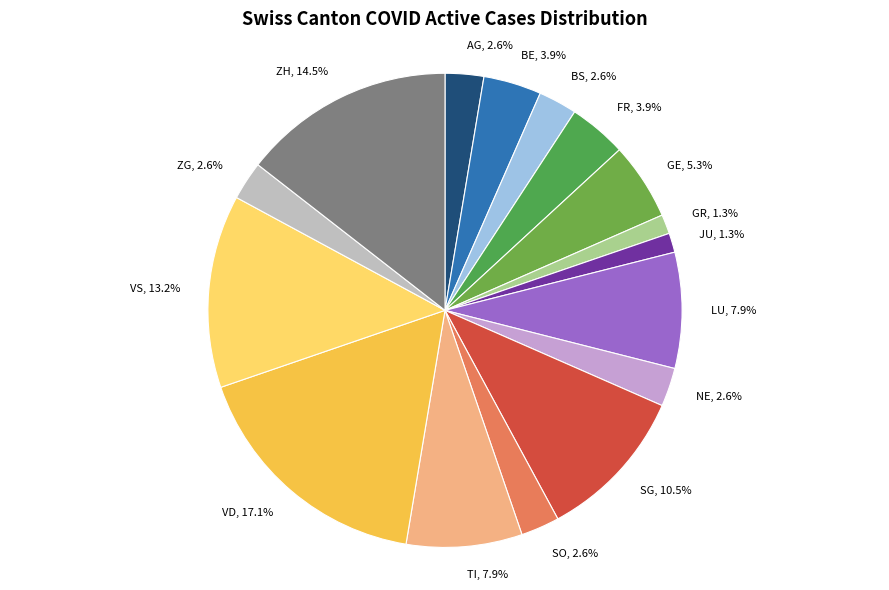

Which category has the biggest portion of the pie?

VD